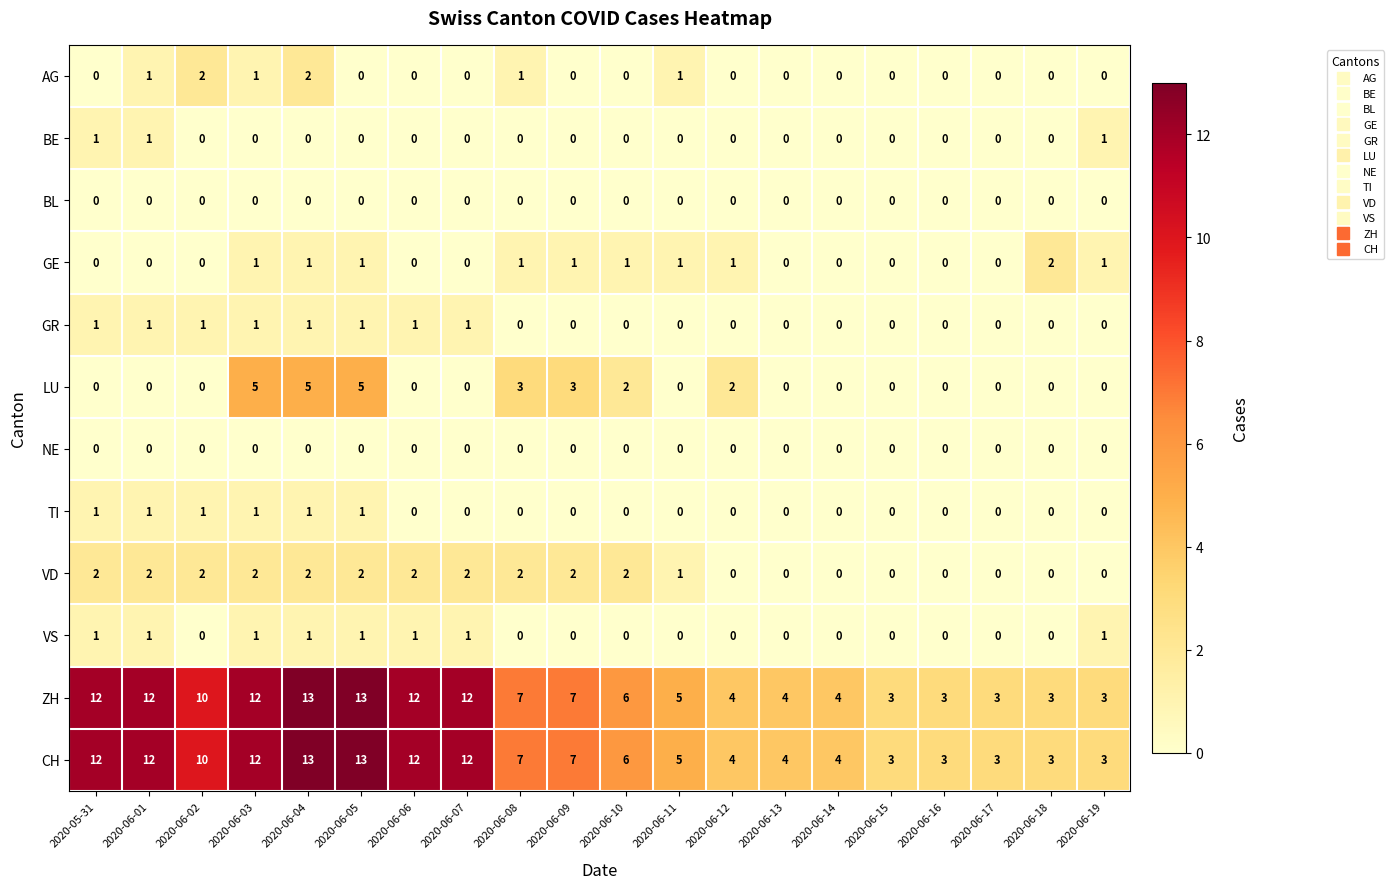

What is the total value across all series at 2020-06-03?

36